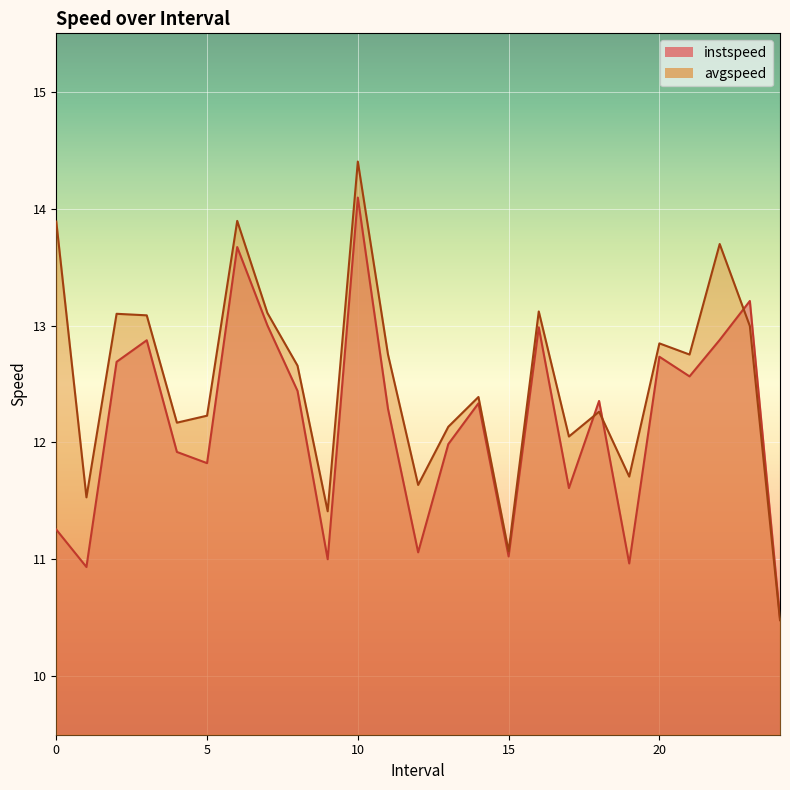

At which label does avgspeed reach its minimum?

24.0